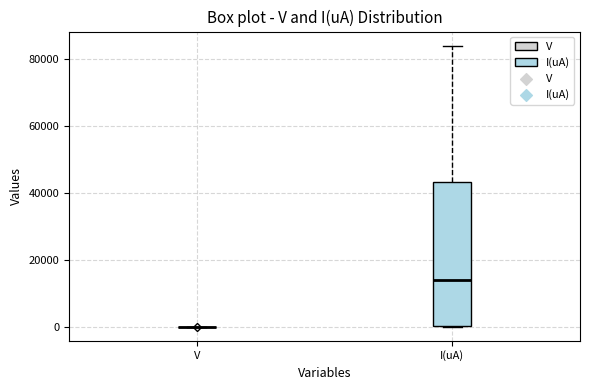

Reading left to right, read every box against the y-axis: the position of its median line, the range the box covers, and the ends of its whiskers. The values are not printed on the chart, so give them approximately, as read against the axis.

V: box collapsed to a line at 0, whiskers 0 to 0
I(uA): median 14000, box 0 to 44000, whiskers 0 to 84000